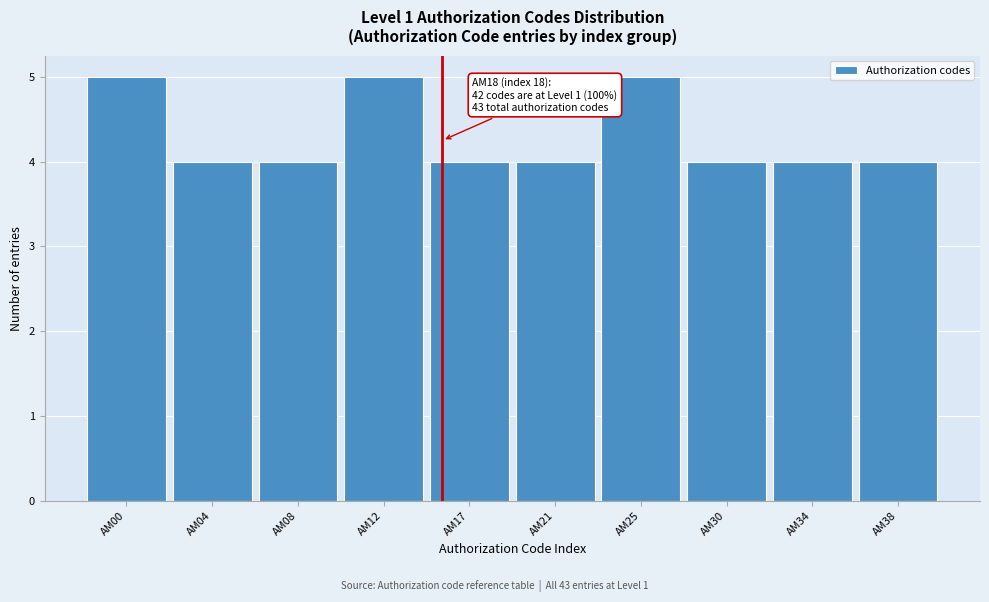

Reading left to right, extract all data points from this chart.

AM00=5	AM04=4	AM08=4	AM12=5	AM17=4	AM21=4	AM25=5	AM30=4	AM34=4	AM38=4